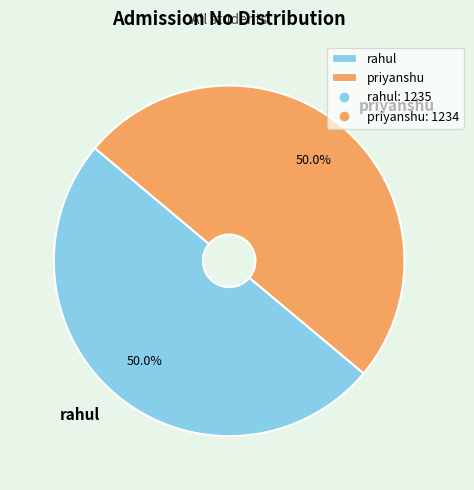

To the nearest percent, what portion does priyanshu represent?

50%